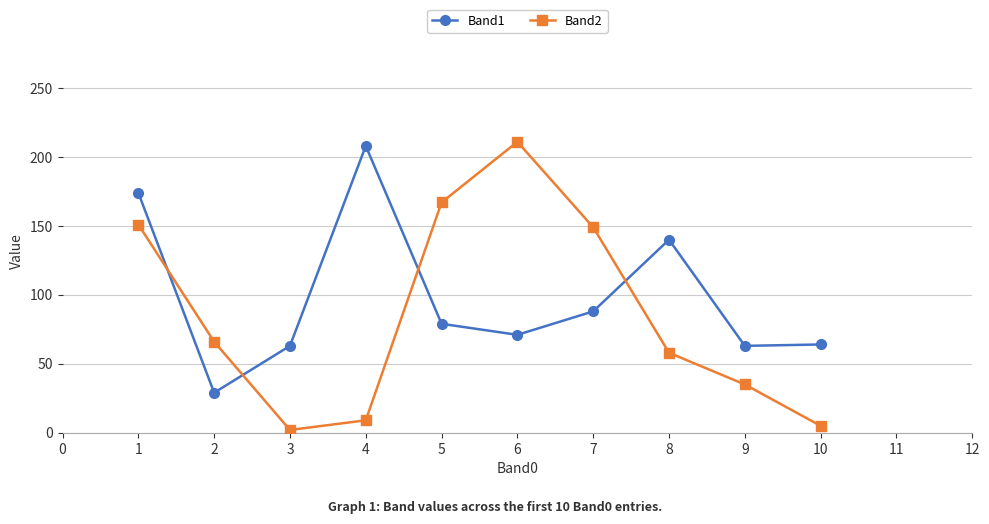

Is the value of Band2 at 2 greater than the value of Band1 at 9?

Yes